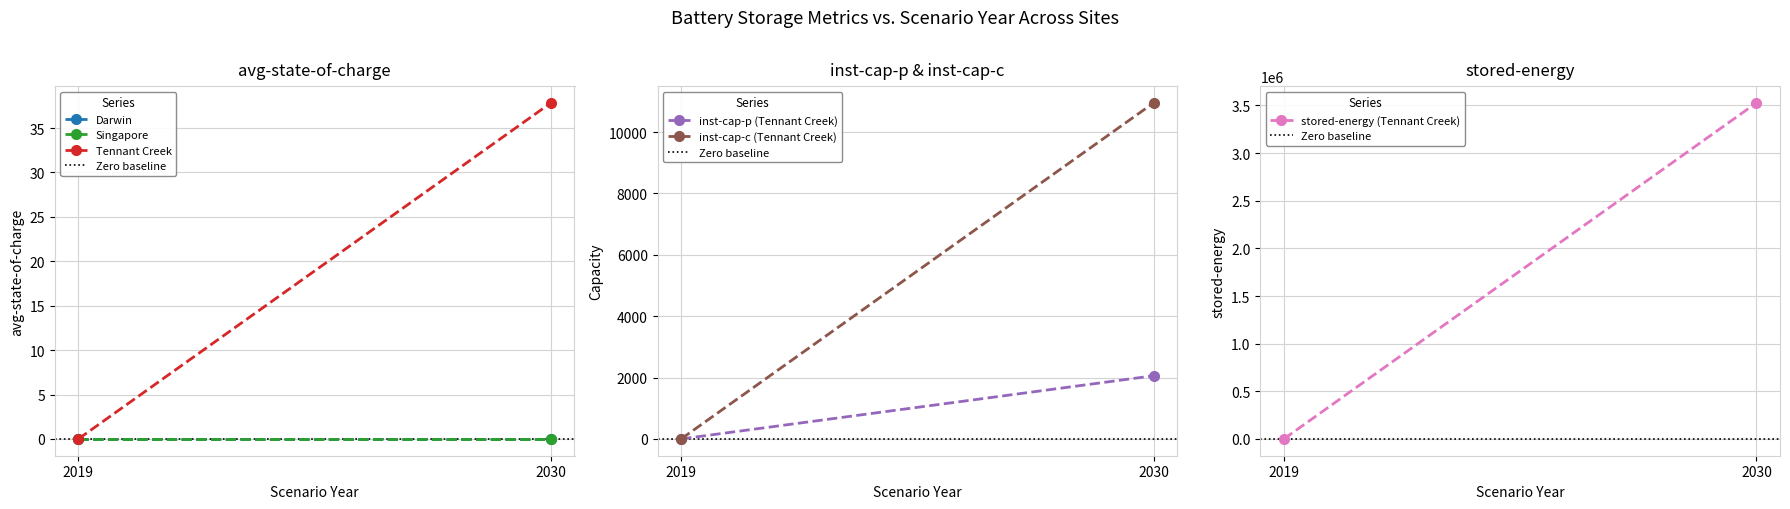

What is the maximum value shown in the chart?

3526893.3